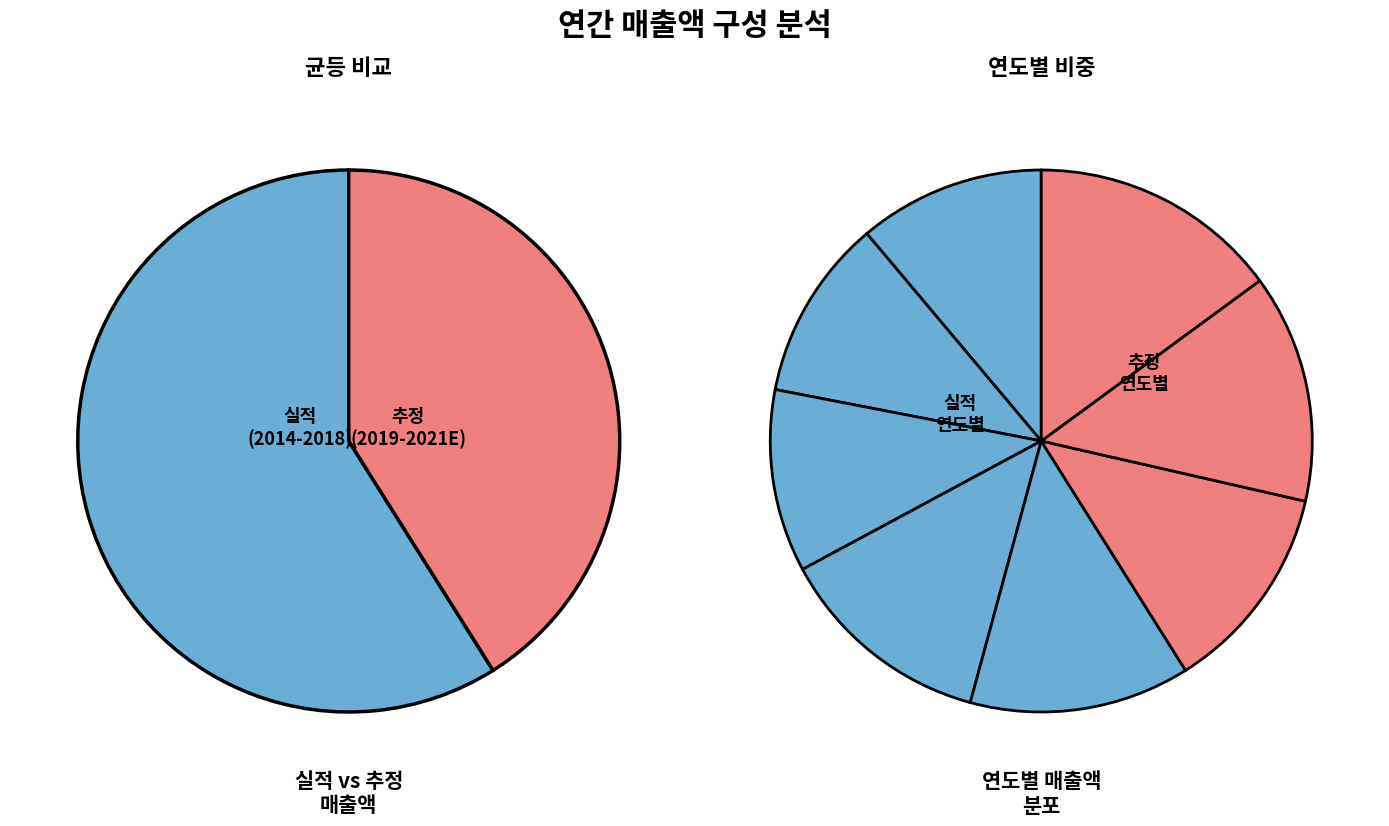

What percentage is NOT represented by 2020/12(E)?

86.4%